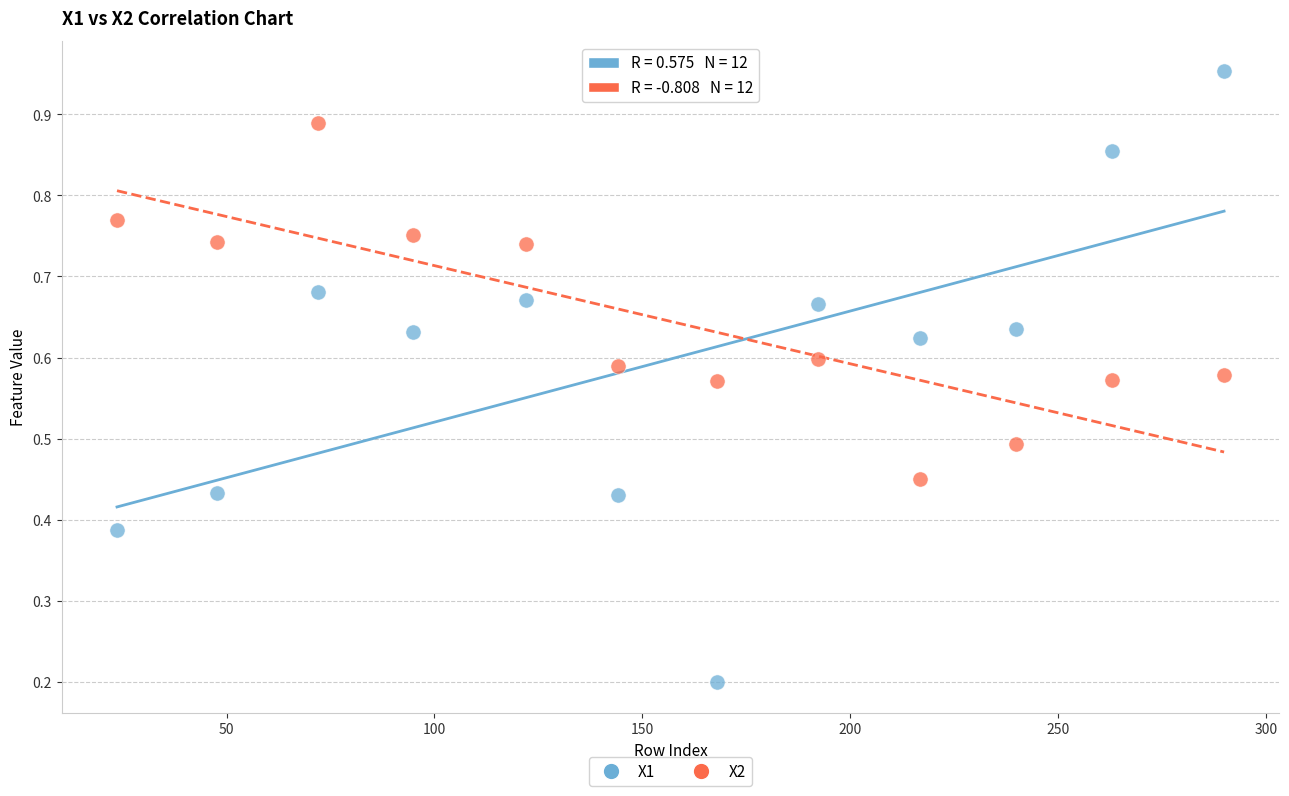

What are all the series names shown in the legend?

X1, X2